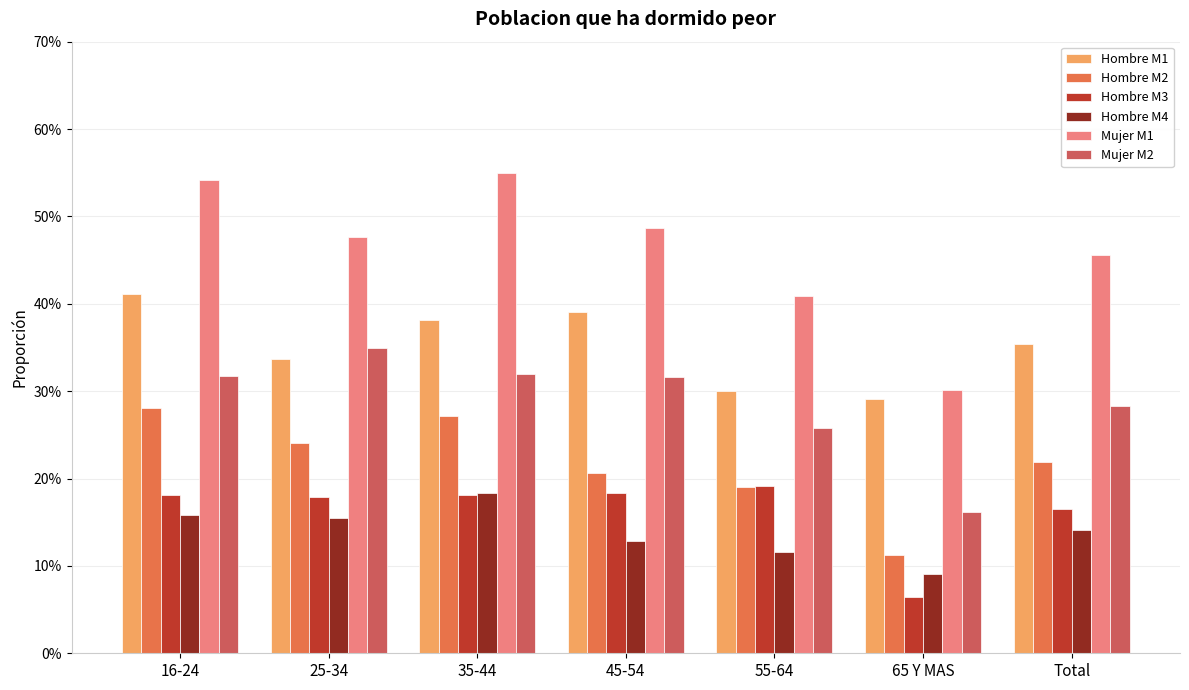

What is the total value across all series at 16-24?

1.9